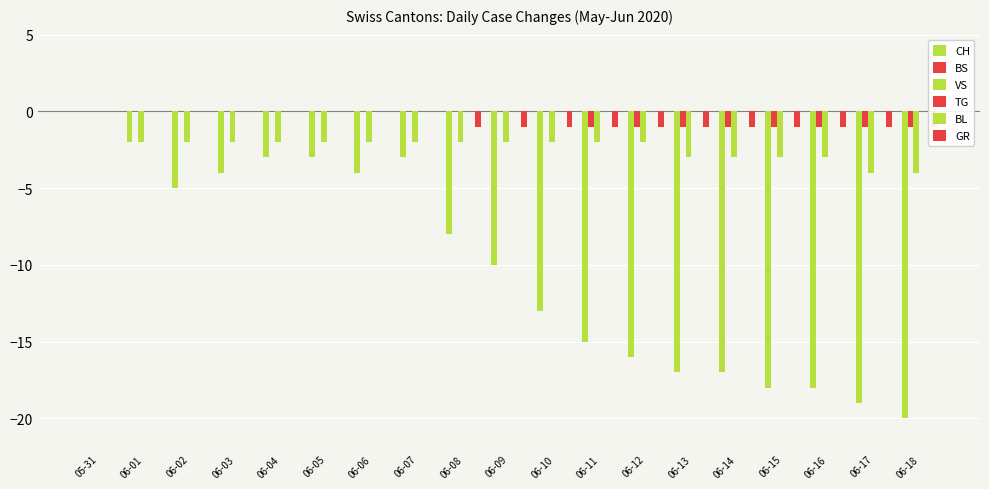

At 06-06, list the series in order from largest to smallest.

BS, TG, BL, GR, VS, CH